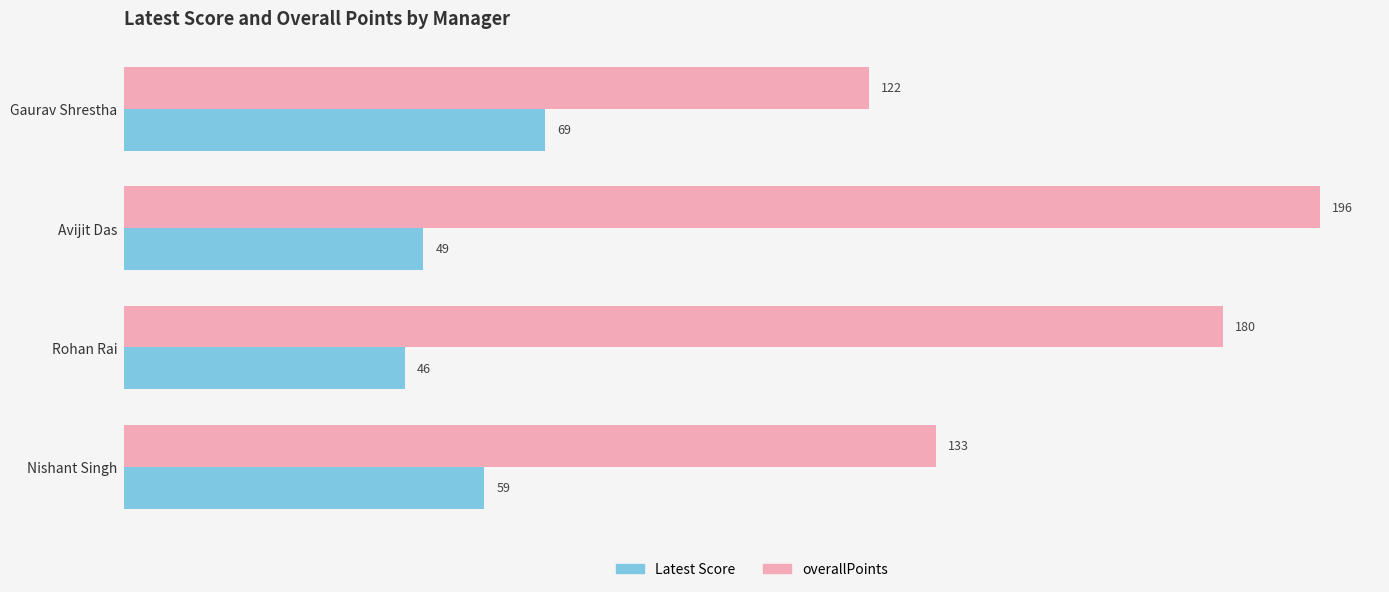

What is the difference between the second highest and second lowest values in the overallPoints series?

47